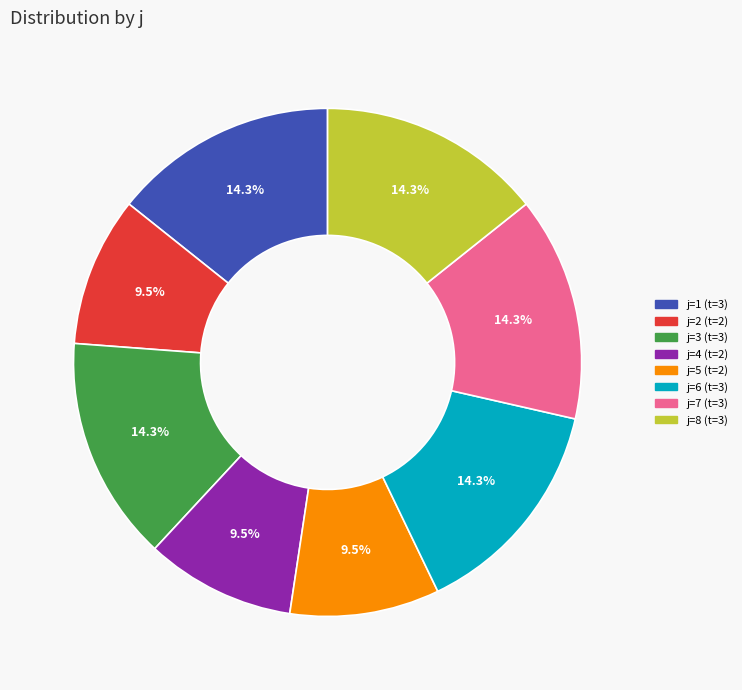

Is there any slice that represents more than half of the pie?

No